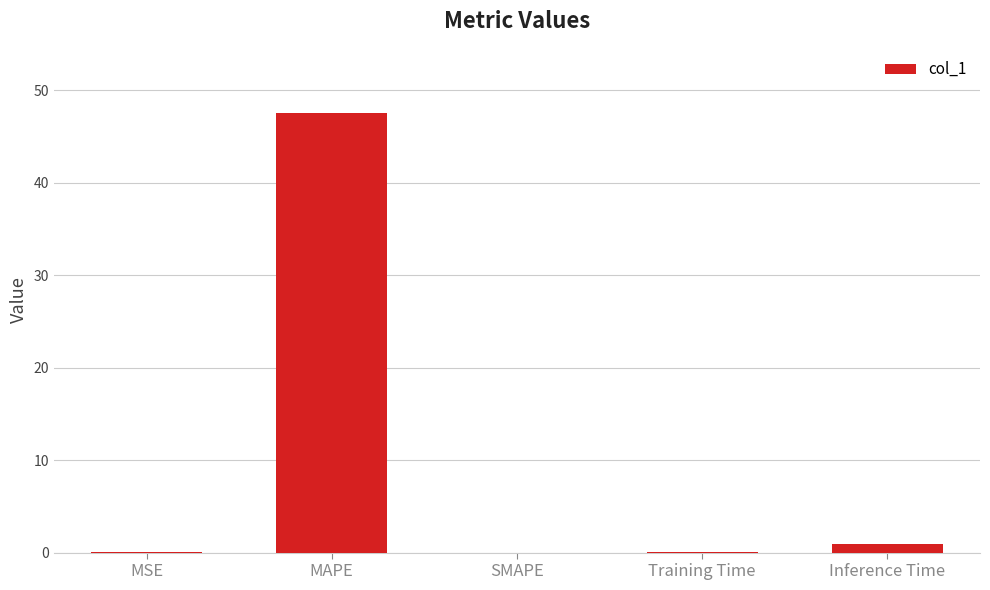

Which has a higher value, SMAPE or Inference Time?

Inference Time